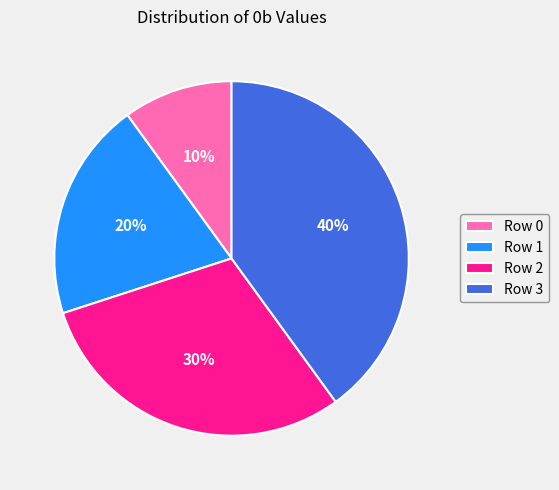

What is the smallest slice in the pie chart?

Row 0